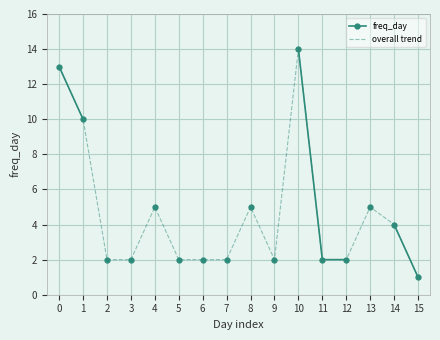

How many points are higher than both their immediate neighbors (excluding endpoints)?

4